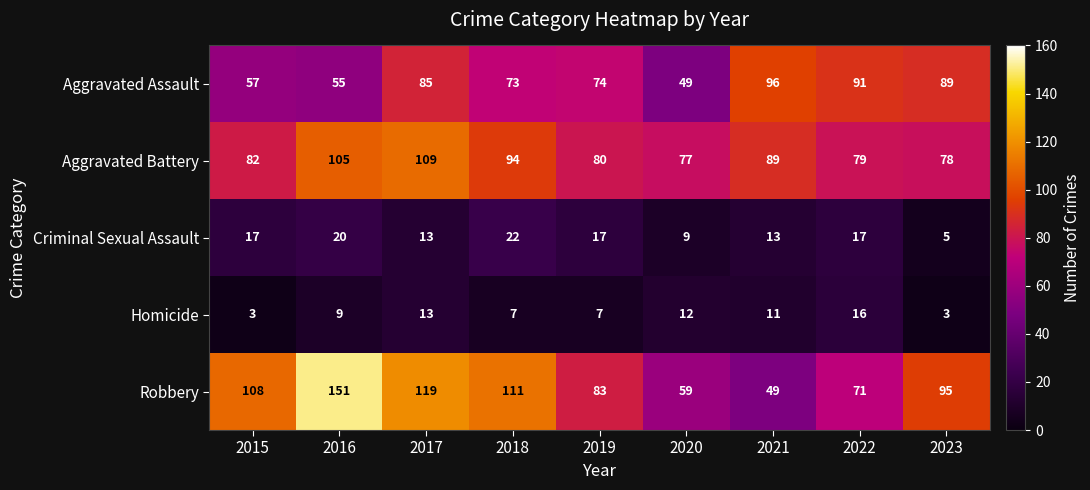

Which category has the lowest value in the Criminal Sexual Assault series?

2023